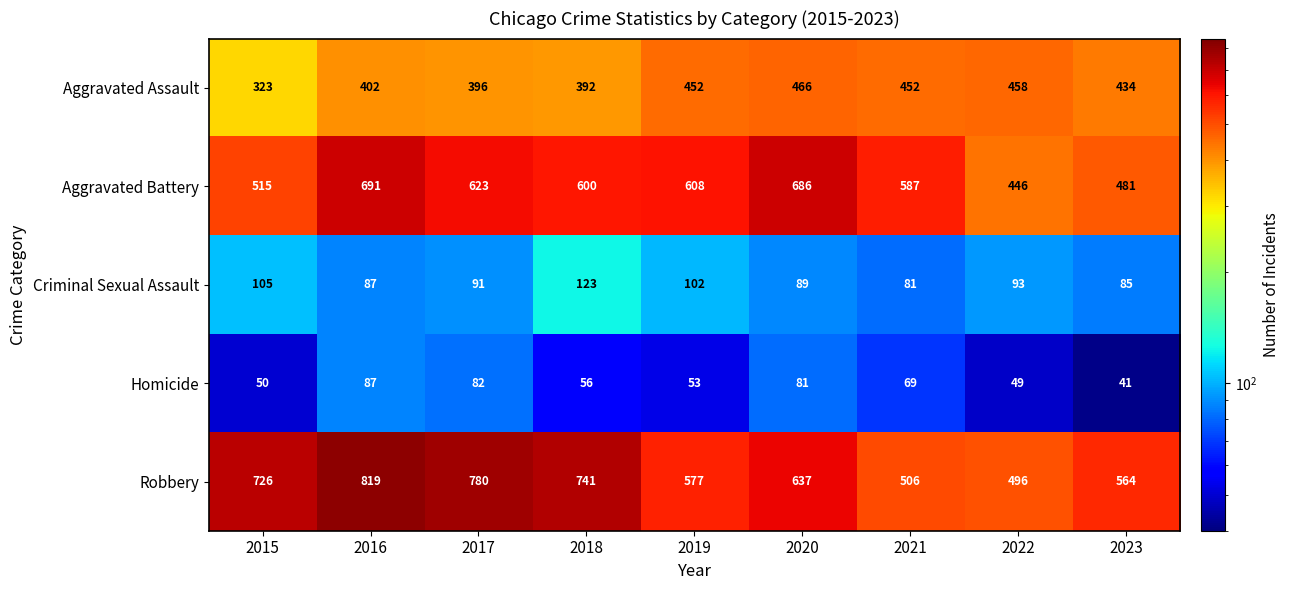

What is the difference between the Aggravated Assault values at 2022 and 2023?

24